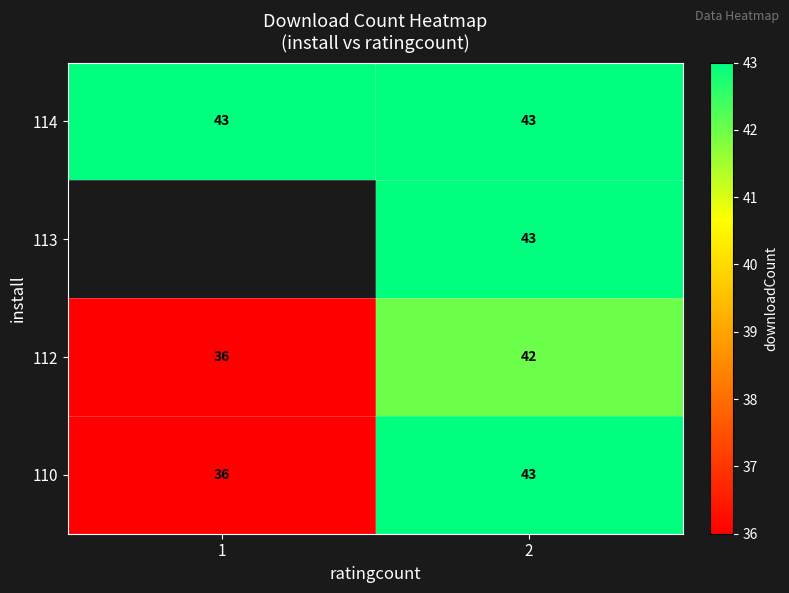

At how many categories does at least one series exceed 39?

2